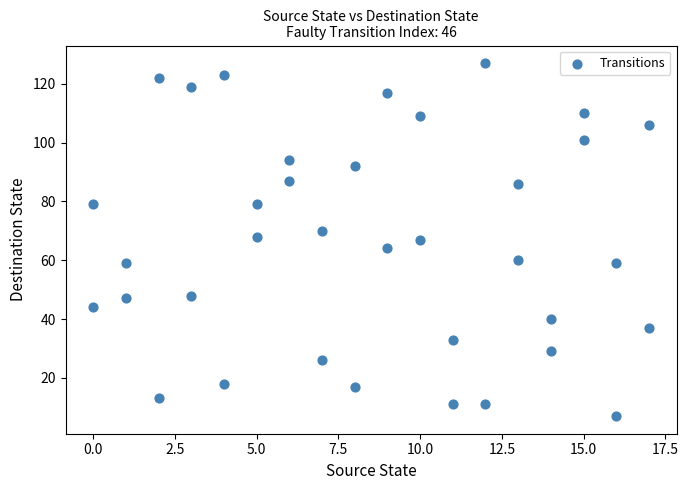

What is the range of Y values (max minus min)?

120